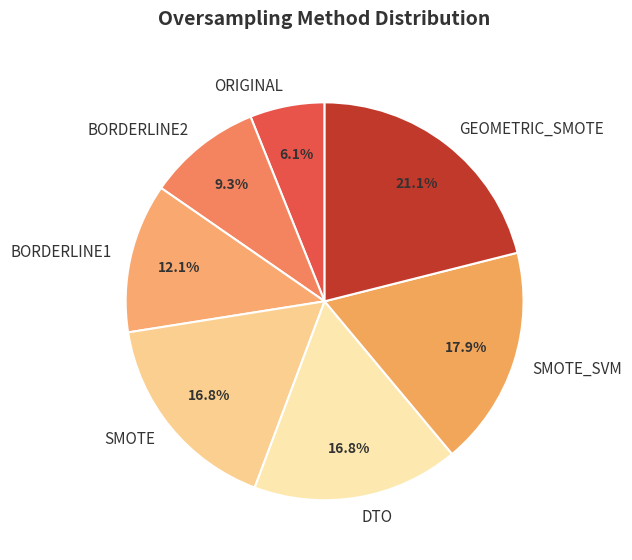

What is the ratio of the value at ORIGINAL to the value at SMOTE_SVM?

0.3